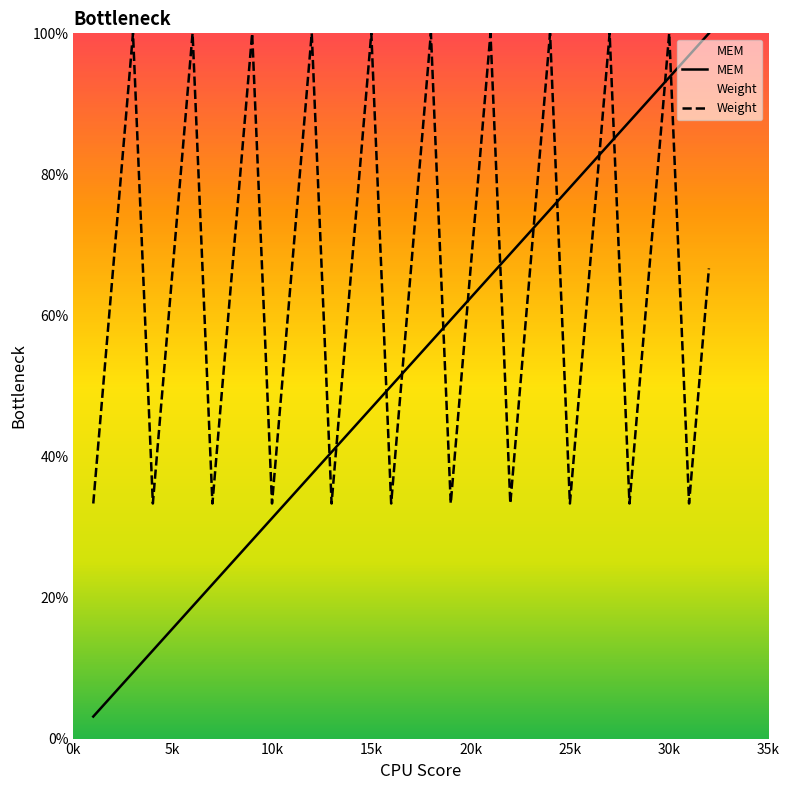

True or false: MEM has a value of 15.9 at 23.

False